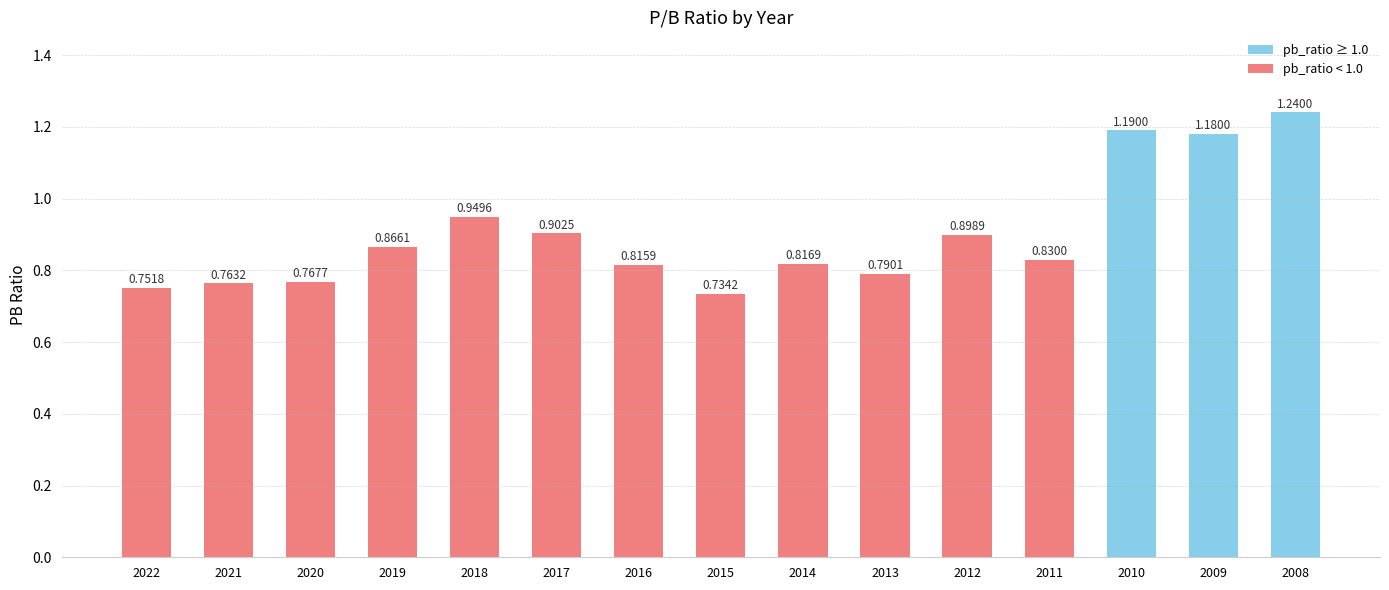

Are the bars horizontal?

No